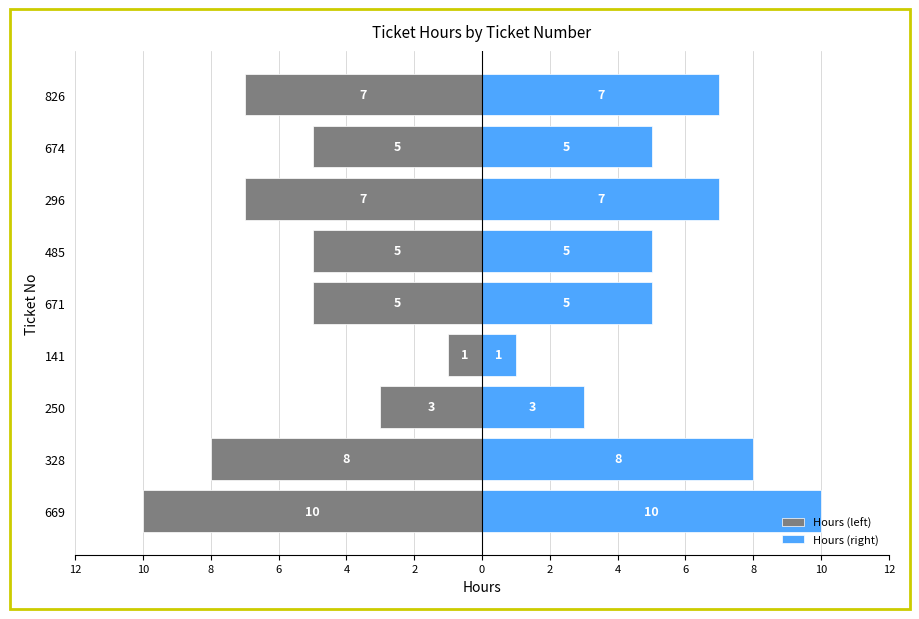

The Hours (left) series shows -8 at 485. True or false?

False